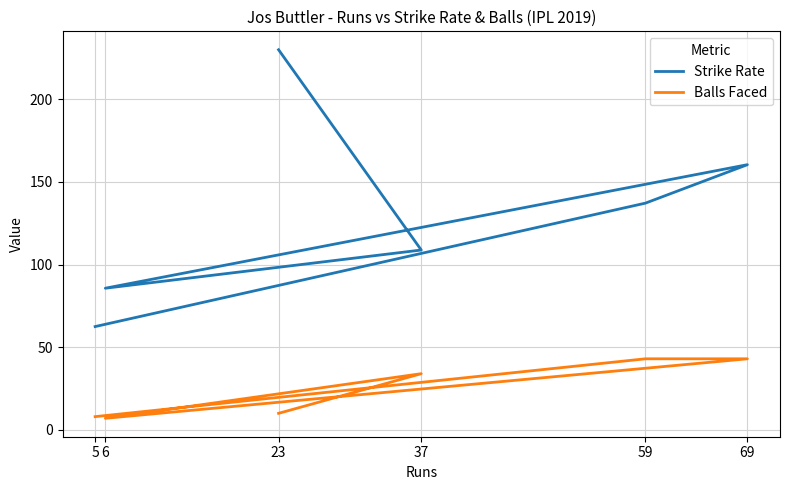

Which has a higher value, 37 or 59?

59